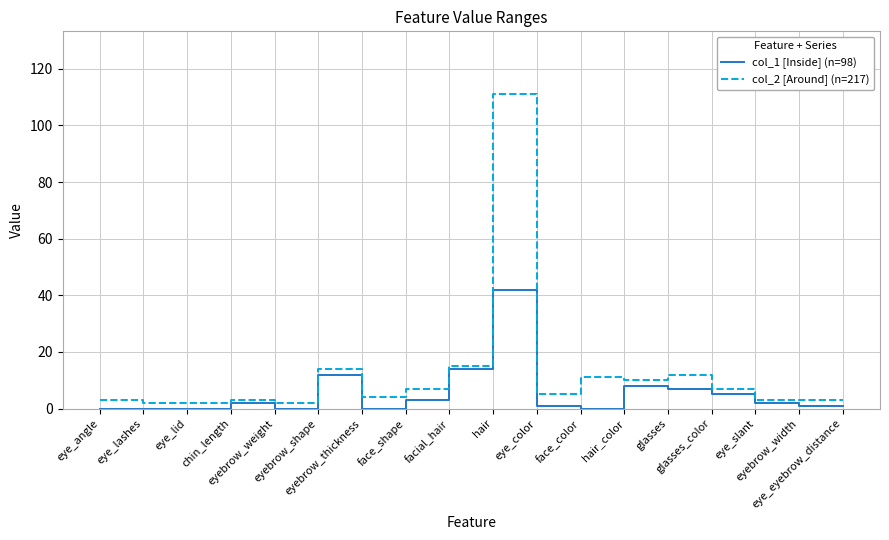

Reading right to left, what are all the values shown in this chart?

col_1 [Inside] (n=98): eye_eyebrow_distance=1	eyebrow_width=1	eye_slant=2	glasses_color=5	glasses=7	hair_color=8	face_color=0	eye_color=1	hair=42	facial_hair=14	face_shape=3	eyebrow_thickness=0	eyebrow_shape=12	eyebrow_weight=0	chin_length=2	eye_lid=0	eye_lashes=0	eye_angle=0
col_2 [Around] (n=217): eye_eyebrow_distance=3	eyebrow_width=3	eye_slant=3	glasses_color=7	glasses=12	hair_color=10	face_color=11	eye_color=5	hair=111	facial_hair=15	face_shape=7	eyebrow_thickness=4	eyebrow_shape=14	eyebrow_weight=2	chin_length=3	eye_lid=2	eye_lashes=2	eye_angle=3